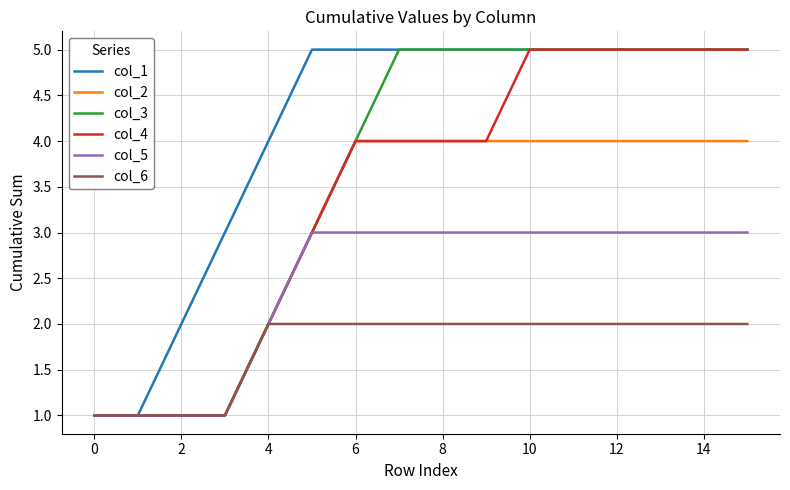

Reading left to right, what are all the values shown in this chart?

col_1: 1	1	2	3	4	5	5	5	5	5	5	5	5	5	5	5
col_2: 1	1	1	1	2	3	4	4	4	4	4	4	4	4	4	4
col_3: 1	1	1	1	2	3	4	5	5	5	5	5	5	5	5	5
col_4: 1	1	1	1	2	3	4	4	4	4	5	5	5	5	5	5
col_5: 1	1	1	1	2	3	3	3	3	3	3	3	3	3	3	3
col_6: 1	1	1	1	2	2	2	2	2	2	2	2	2	2	2	2